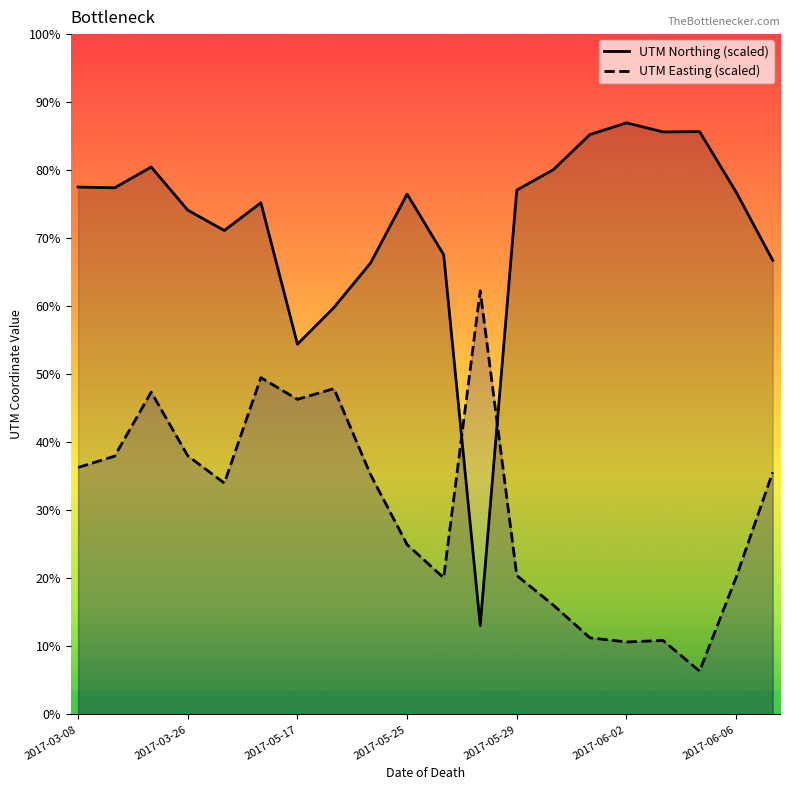

Reading left to right, extract all data points from this chart.

UTM Northing (scaled): 22408	22376	23258	21425	20562	21737	15732	17293	19179	22109	19533	3783	22277	23146	24636	25134	24750	24762	22194	19297
UTM Easting (scaled): 10493	10974	13696	10990	9830	14310	13389	13845	10190	7219	5807	17997	5905	4647	3259	3081	3146	1842	5825	10287